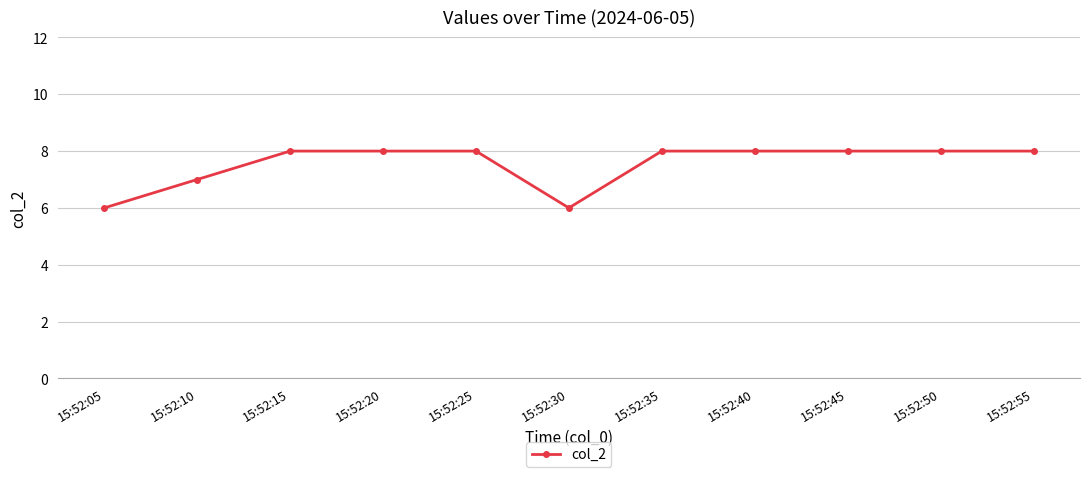

What is the maximum value shown in the chart?

8